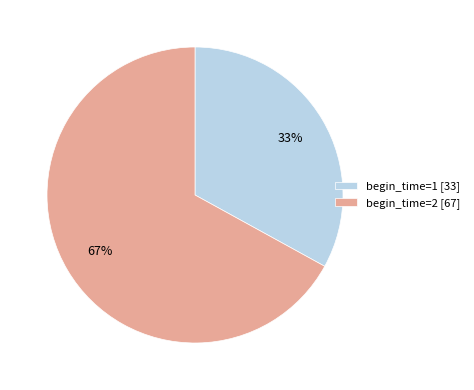

What percentage is the begin_time=1 [33] slice, to the nearest percent?

33%